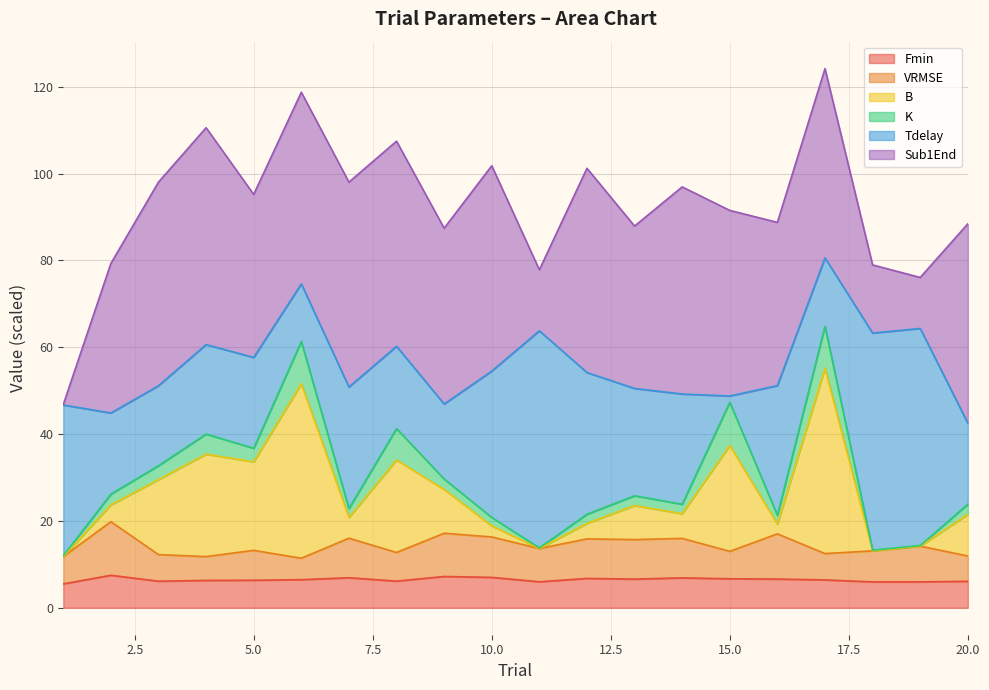

Does the chart have visible grid lines?

Yes